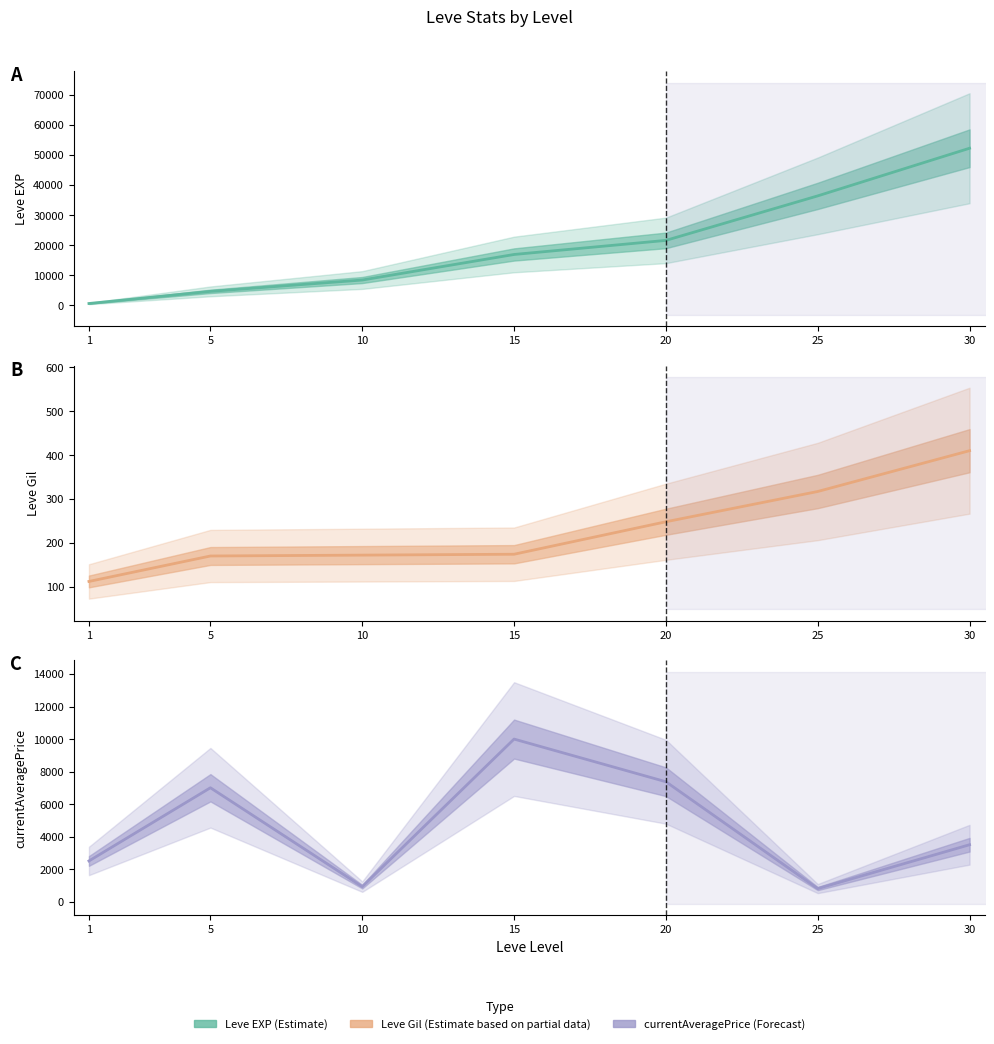

List the labels in order of currentAveragePrice value, smallest first.

25, 10, 1, 30, 5, 20, 15